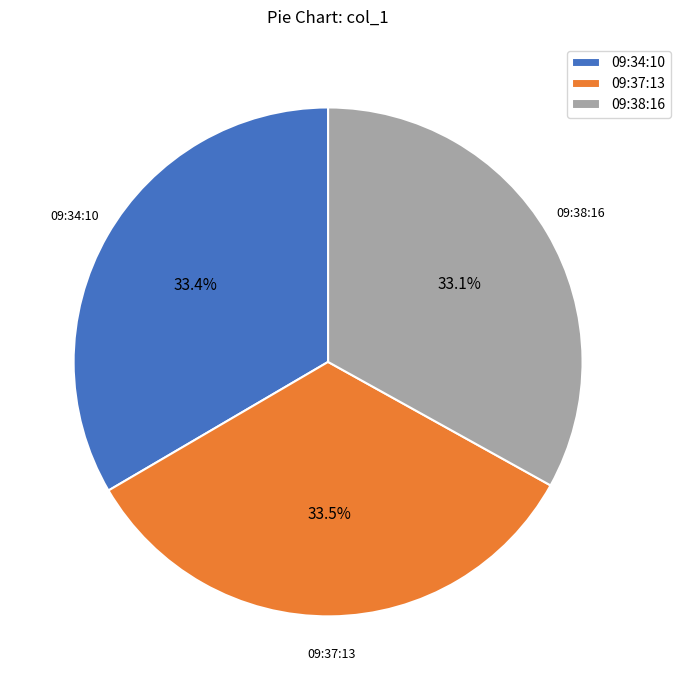

Combined, what portion of the pie is 09:34:10 and 09:37:13?

66.9%